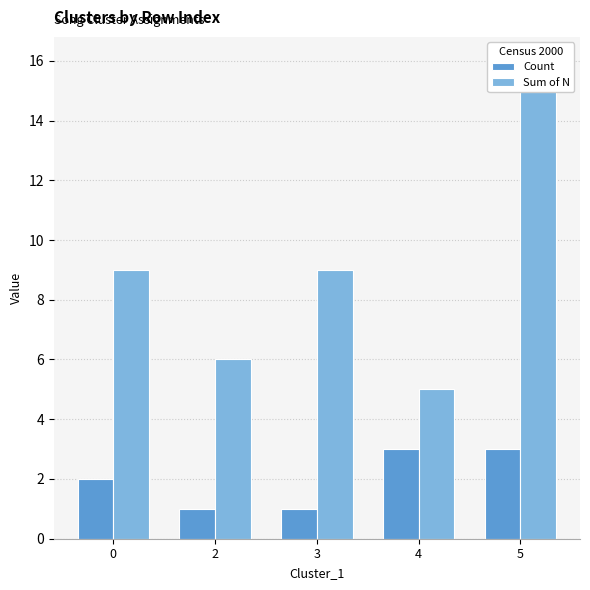

What is the difference between the second highest and second lowest values in the Sum of N series?

3